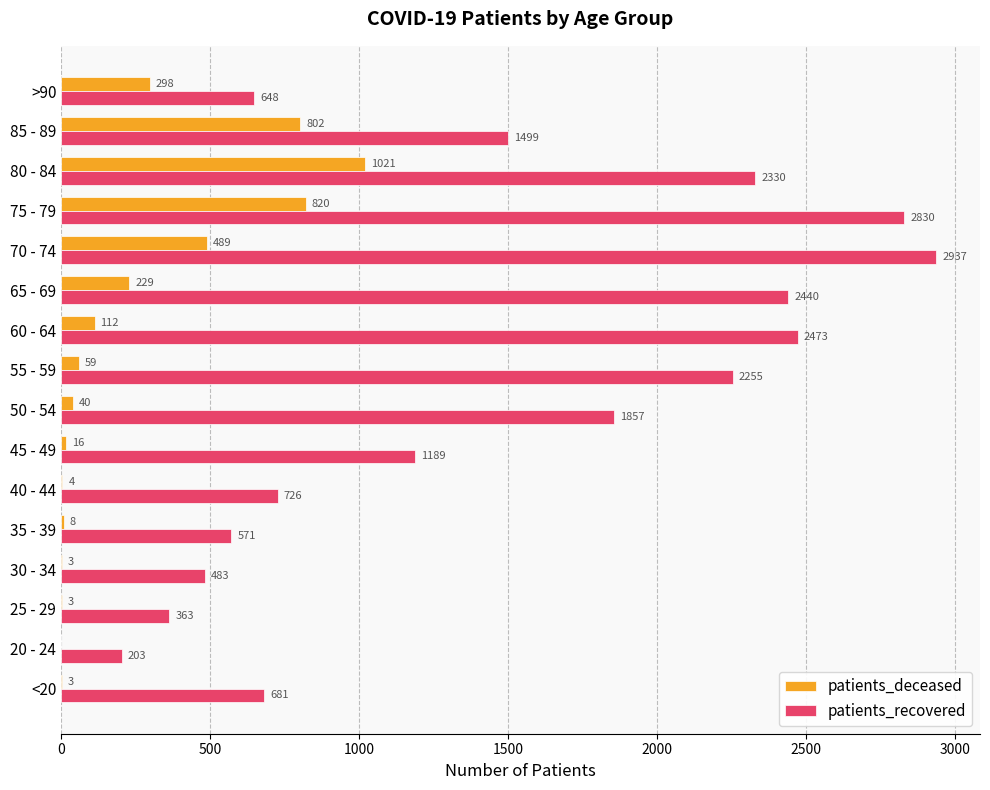

Which category has the highest value across all series?

70 - 74